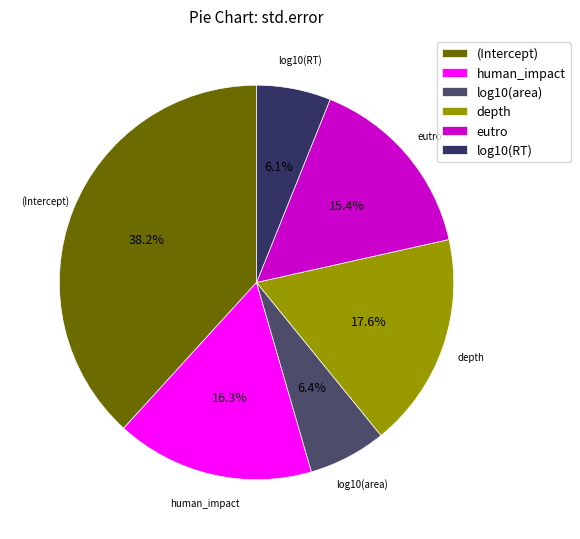

To the nearest percent, what portion does (Intercept) represent?

38%